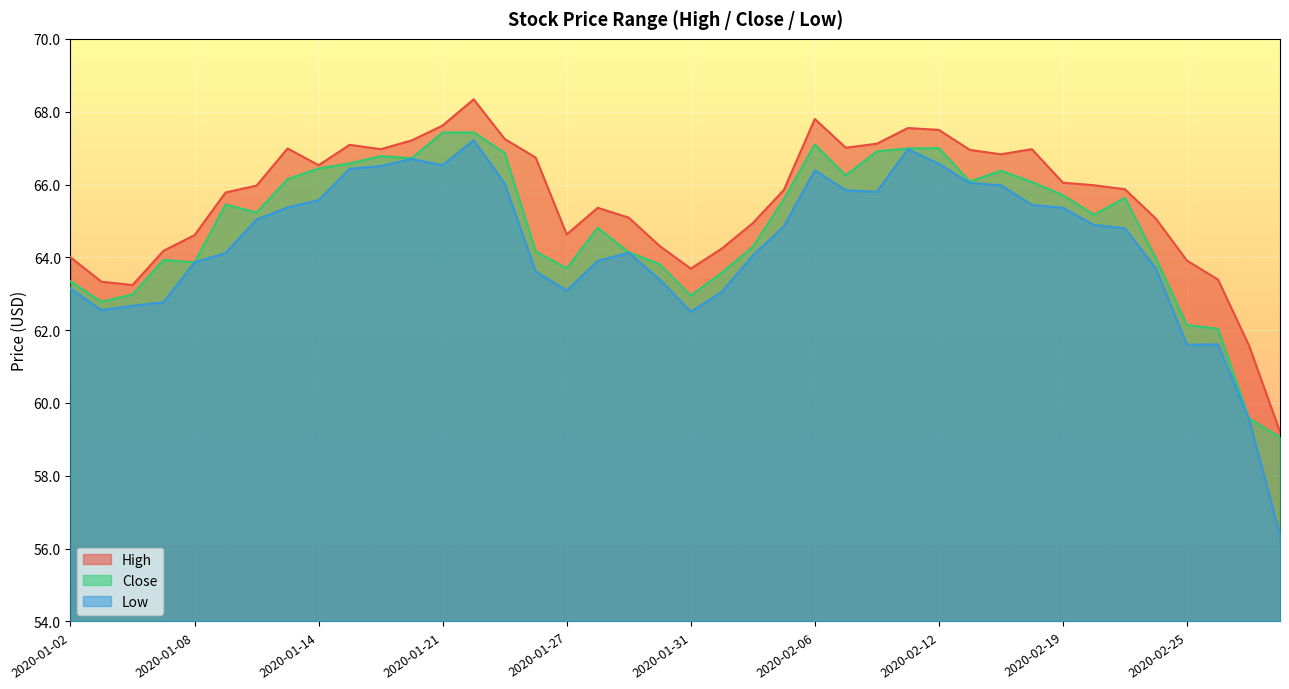

Does the chart display data point markers on the line(s)?

No